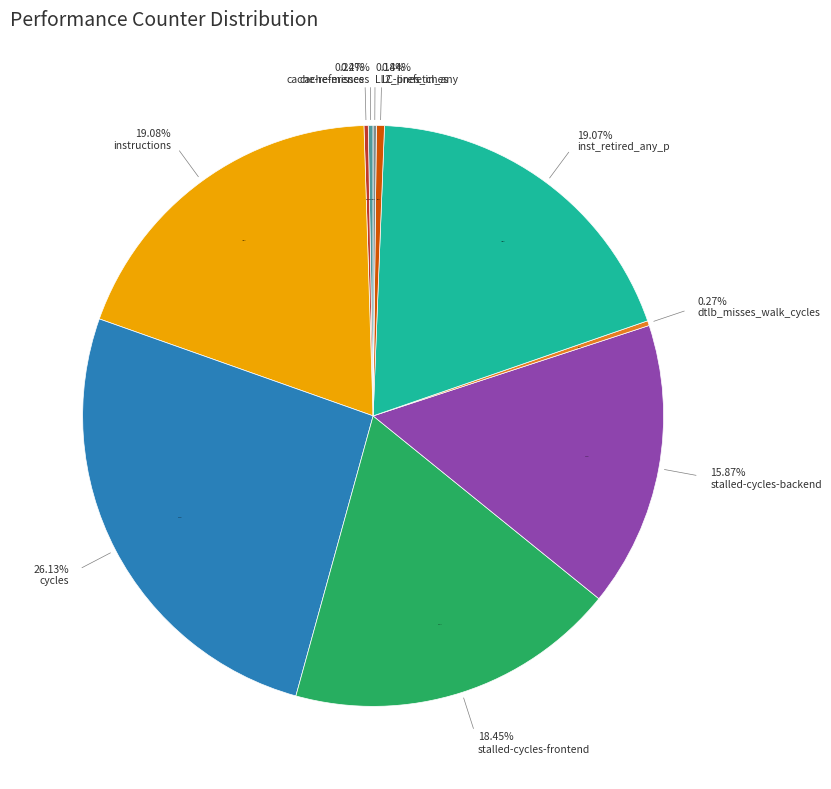

Count the number of slices in the pie.

10